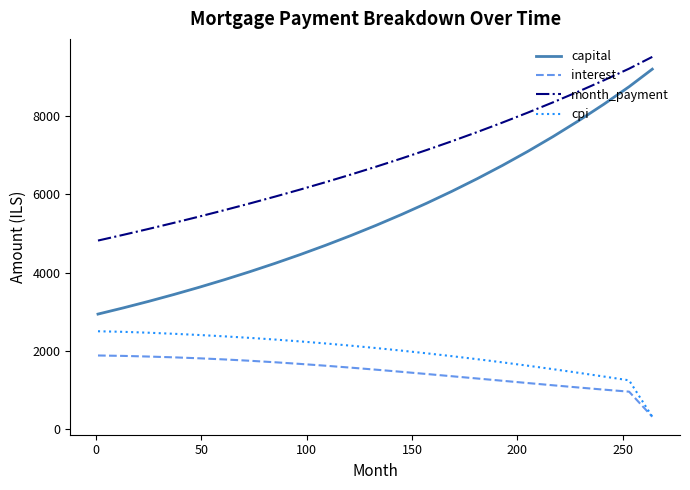

True or false: month_payment and cpi cross at least once.

False